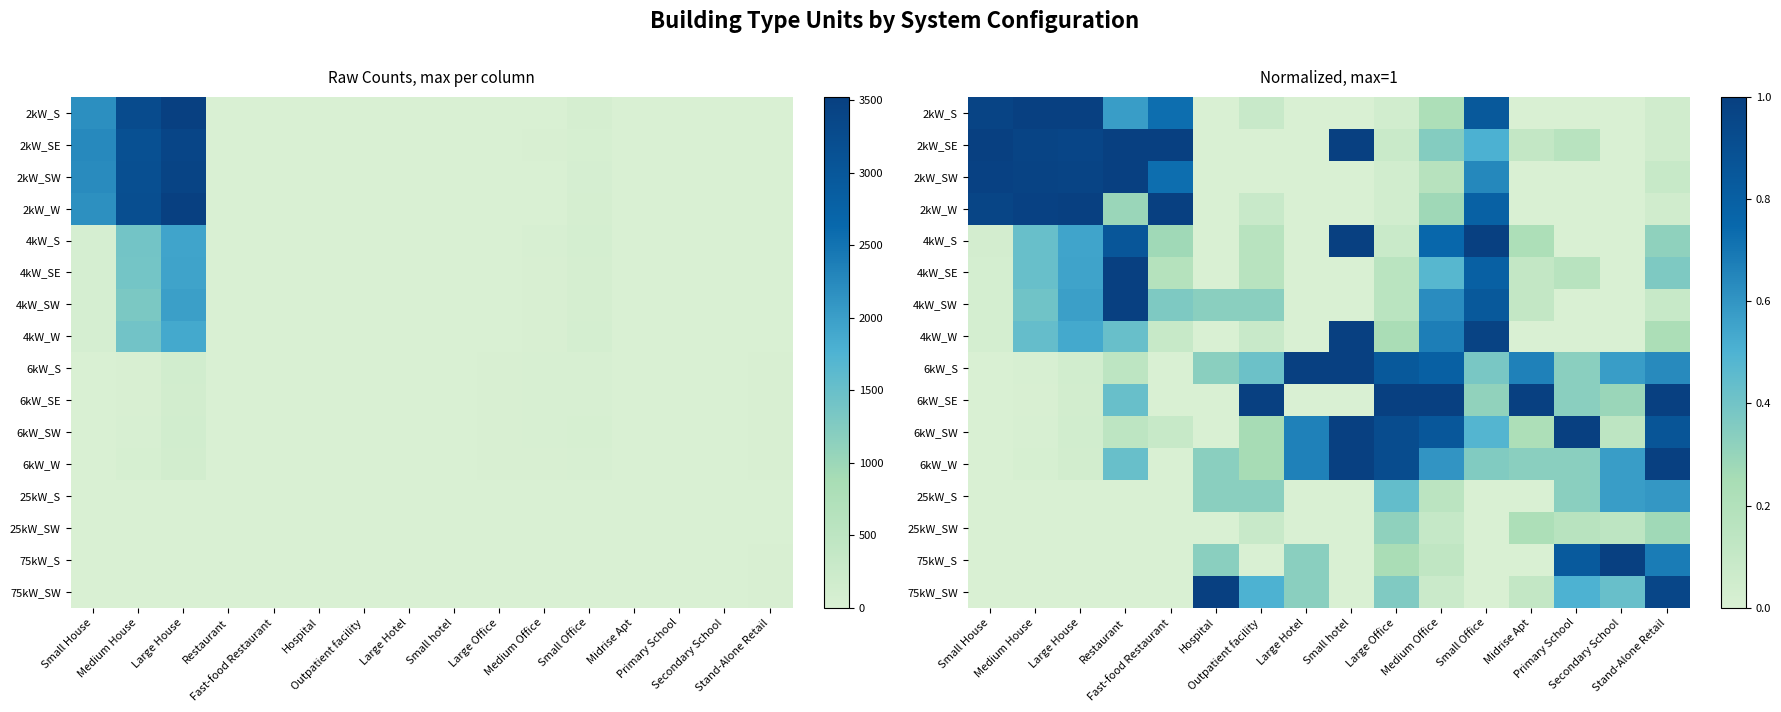

How many categories are shown in the chart?

16